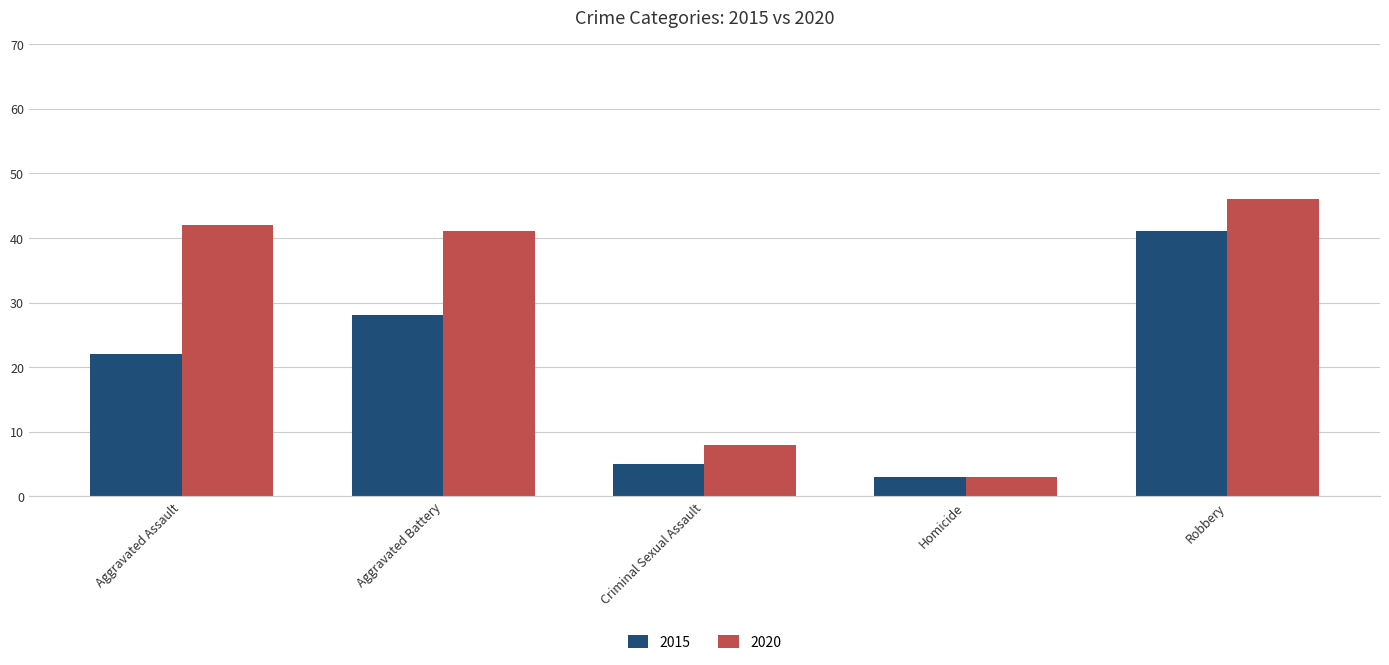

The 2015 series shows 41 at Robbery. True or false?

True